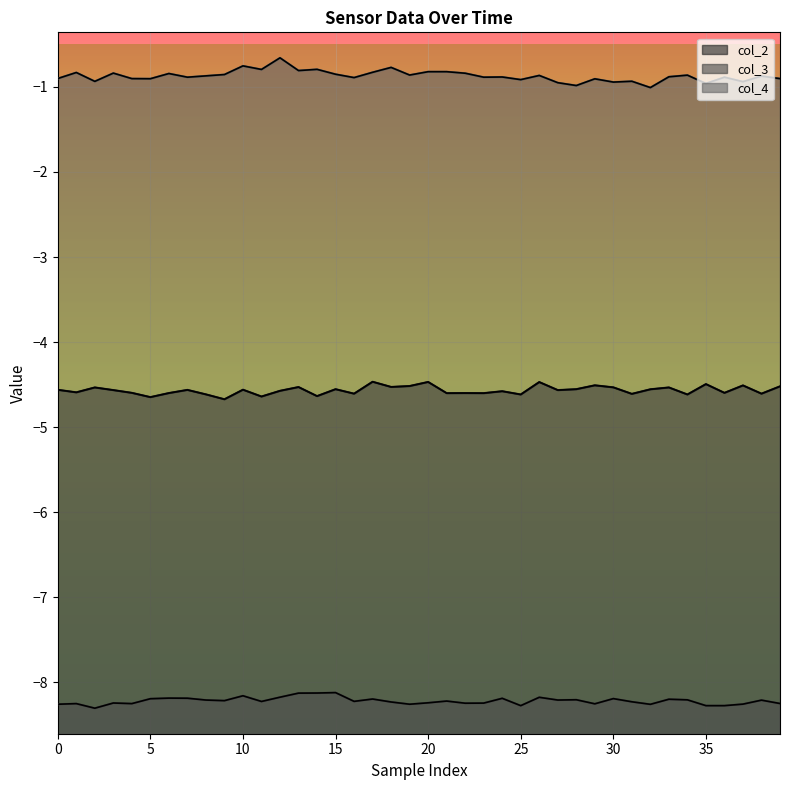

Is it true that col_4 equals -0.9 at 35?

True